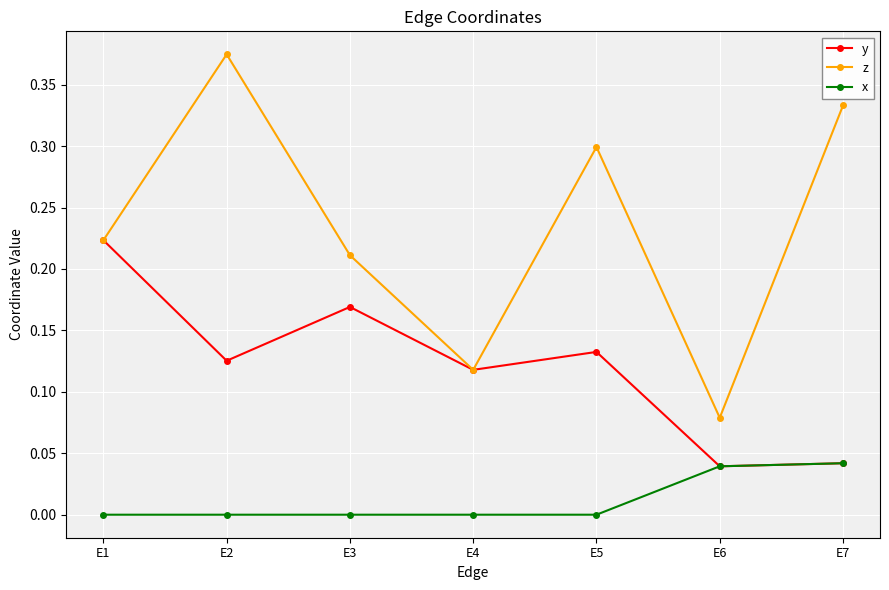

True or false: z and x intersect in this chart.

False